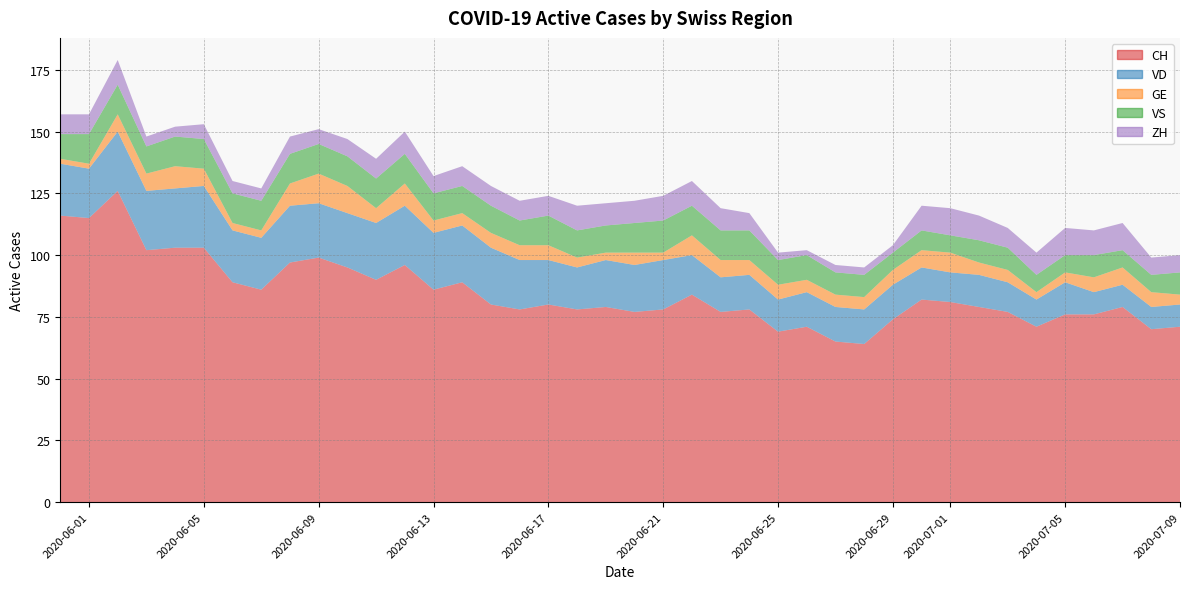

Reading left to right, what are all the values shown in this chart?

CH: 2020-05-31=116	2020-06-07=86	2020-06-14=89	2020-06-21=78	2020-06-28=64	2020-07-05=76	2020-07-06=76	2020-07-07=79	2020-07-08=70	2020-07-09=71	2020-06-01=115	2020-06-02=126	2020-06-03=102	2020-06-04=103	2020-06-05=103	2020-06-06=89	2020-06-08=97	2020-06-09=99	2020-06-10=95	2020-06-11=90	2020-06-12=96	2020-06-13=86	2020-06-15=80	2020-06-16=78	2020-06-17=80	2020-06-18=78	2020-06-19=79	2020-06-20=77	2020-06-22=84	2020-06-23=77	2020-06-24=78	2020-06-25=69	2020-06-26=71	2020-06-27=65	2020-06-29=74	2020-06-30=82	2020-07-01=81	2020-07-02=79	2020-07-03=77	2020-07-04=71
VD: 2020-05-31=21	2020-06-07=21	2020-06-14=23	2020-06-21=20	2020-06-28=14	2020-07-05=13	2020-07-06=9	2020-07-07=9	2020-07-08=9	2020-07-09=9	2020-06-01=20	2020-06-02=24	2020-06-03=24	2020-06-04=24	2020-06-05=25	2020-06-06=21	2020-06-08=23	2020-06-09=22	2020-06-10=22	2020-06-11=23	2020-06-12=24	2020-06-13=23	2020-06-15=23	2020-06-16=20	2020-06-17=18	2020-06-18=17	2020-06-19=19	2020-06-20=19	2020-06-22=16	2020-06-23=14	2020-06-24=14	2020-06-25=13	2020-06-26=14	2020-06-27=14	2020-06-29=14	2020-06-30=13	2020-07-01=12	2020-07-02=13	2020-07-03=12	2020-07-04=11
GE: 2020-05-31=2	2020-06-07=3	2020-06-14=5	2020-06-21=3	2020-06-28=5	2020-07-05=4	2020-07-06=6	2020-07-07=7	2020-07-08=6	2020-07-09=4	2020-06-01=2	2020-06-02=7	2020-06-03=7	2020-06-04=9	2020-06-05=7	2020-06-06=3	2020-06-08=9	2020-06-09=12	2020-06-10=11	2020-06-11=6	2020-06-12=9	2020-06-13=5	2020-06-15=6	2020-06-16=6	2020-06-17=6	2020-06-18=4	2020-06-19=3	2020-06-20=5	2020-06-22=8	2020-06-23=7	2020-06-24=6	2020-06-25=6	2020-06-26=5	2020-06-27=5	2020-06-29=6	2020-06-30=7	2020-07-01=8	2020-07-02=5	2020-07-03=5	2020-07-04=3
VS: 2020-05-31=10	2020-06-07=12	2020-06-14=11	2020-06-21=13	2020-06-28=9	2020-07-05=7	2020-07-06=9	2020-07-07=7	2020-07-08=7	2020-07-09=9	2020-06-01=12	2020-06-02=12	2020-06-03=11	2020-06-04=12	2020-06-05=12	2020-06-06=12	2020-06-08=12	2020-06-09=12	2020-06-10=12	2020-06-11=12	2020-06-12=12	2020-06-13=11	2020-06-15=11	2020-06-16=10	2020-06-17=12	2020-06-18=11	2020-06-19=11	2020-06-20=12	2020-06-22=12	2020-06-23=12	2020-06-24=12	2020-06-25=10	2020-06-26=10	2020-06-27=9	2020-06-29=7	2020-06-30=8	2020-07-01=7	2020-07-02=9	2020-07-03=9	2020-07-04=7
ZH: 2020-05-31=8	2020-06-07=5	2020-06-14=8	2020-06-21=10	2020-06-28=3	2020-07-05=11	2020-07-06=10	2020-07-07=11	2020-07-08=7	2020-07-09=7	2020-06-01=8	2020-06-02=10	2020-06-03=4	2020-06-04=4	2020-06-05=6	2020-06-06=5	2020-06-08=7	2020-06-09=6	2020-06-10=7	2020-06-11=8	2020-06-12=9	2020-06-13=7	2020-06-15=8	2020-06-16=8	2020-06-17=8	2020-06-18=10	2020-06-19=9	2020-06-20=9	2020-06-22=10	2020-06-23=9	2020-06-24=7	2020-06-25=3	2020-06-26=2	2020-06-27=3	2020-06-29=3	2020-06-30=10	2020-07-01=11	2020-07-02=10	2020-07-03=8	2020-07-04=9